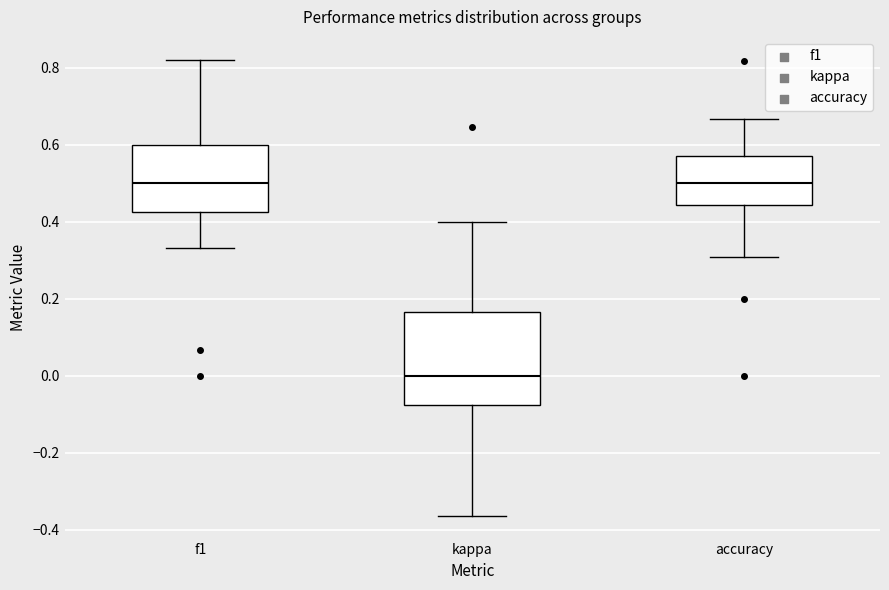

Which box is the tallest, from its lower edge to its upper edge?

kappa